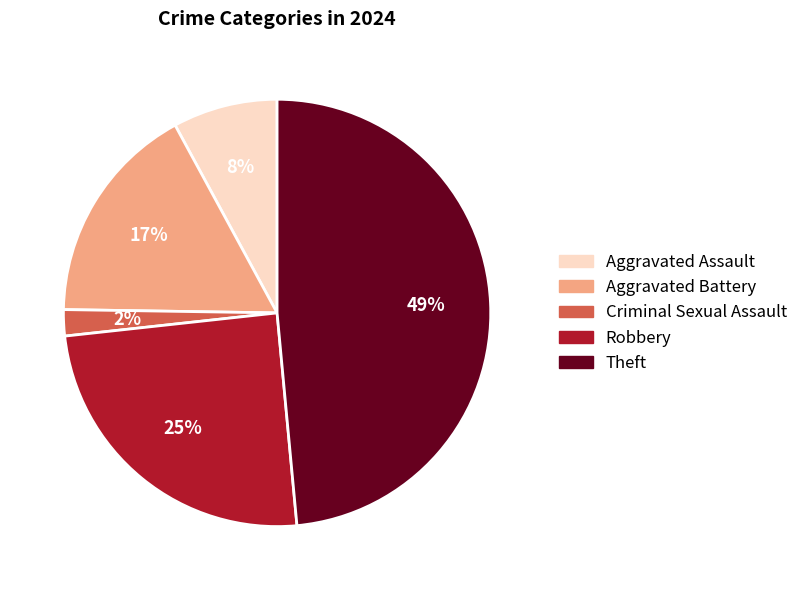

What is the ratio of the value at Robbery to the value at Aggravated Battery?

1.5